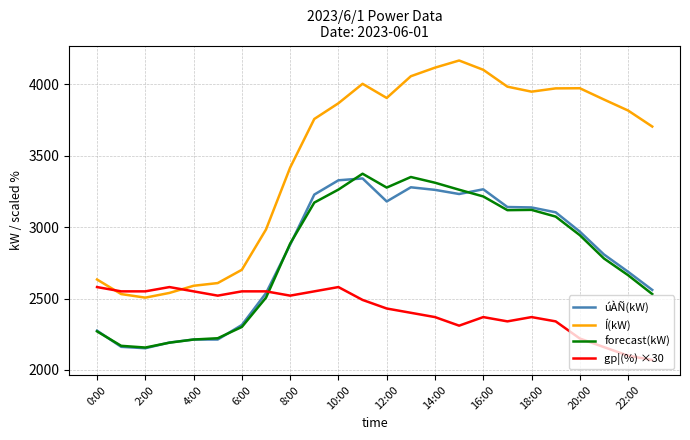

Which series has the largest total across all categories?

Í(kW)